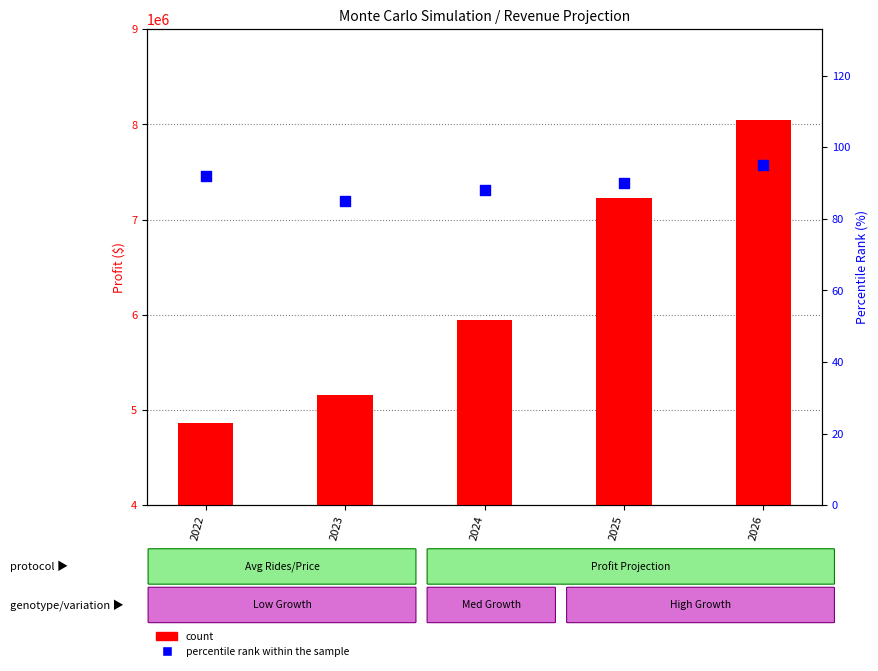

At which category is the sum across all series the highest?

2026